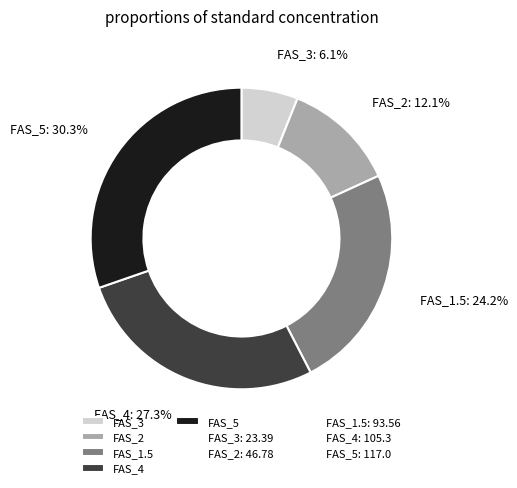

How much of the chart is everything except FAS_1.5?

75.8%